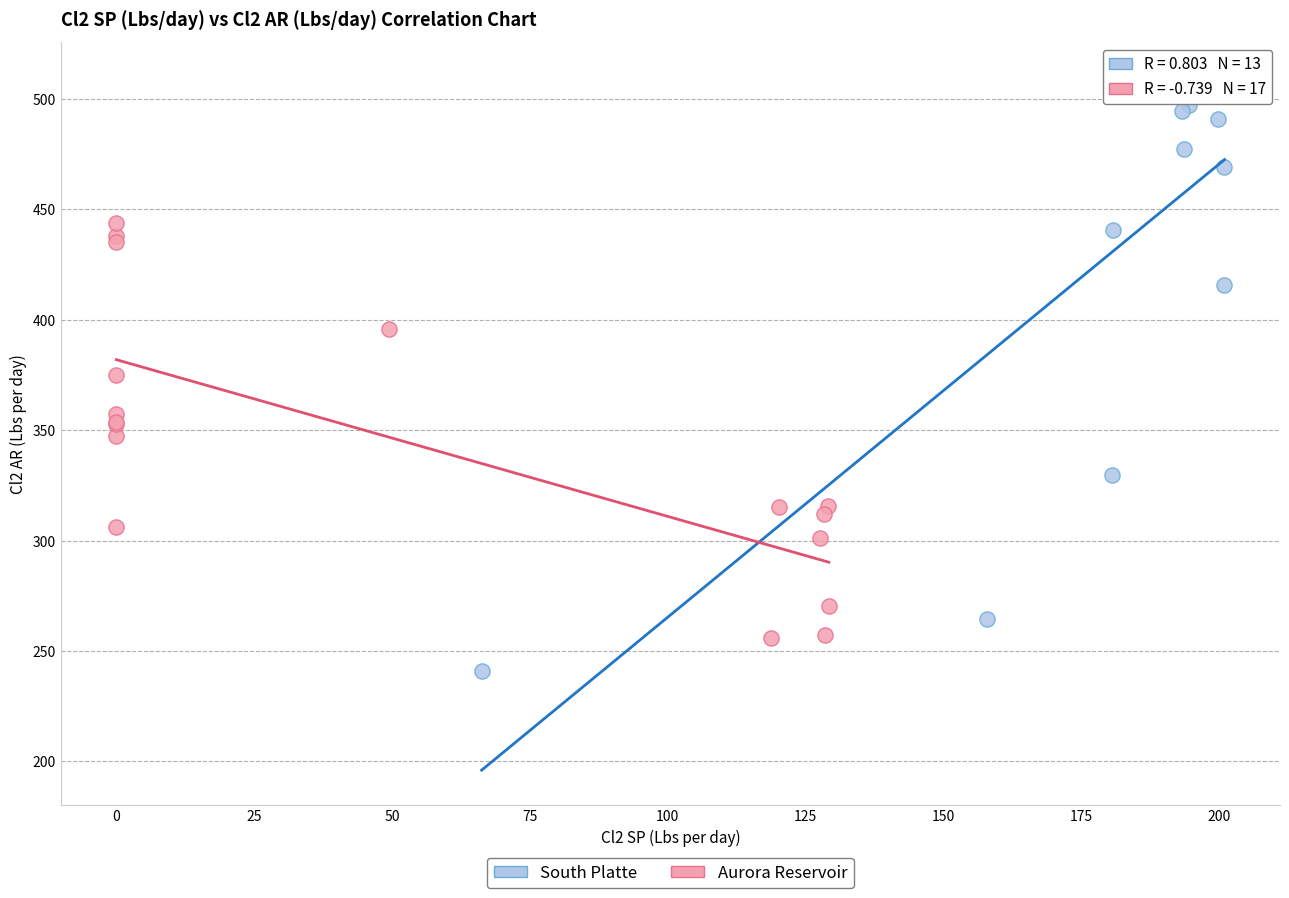

Which series has the largest Y range (max minus min)?

South Platte